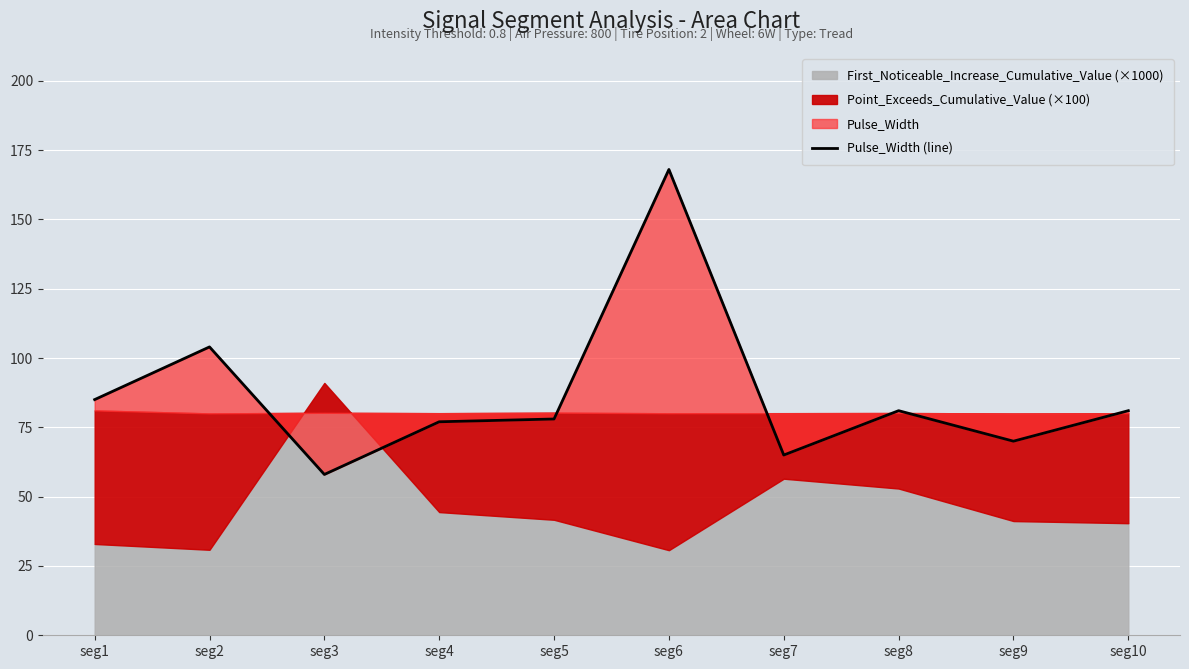

How many points are lower than both their immediate neighbors (excluding endpoints)?

3